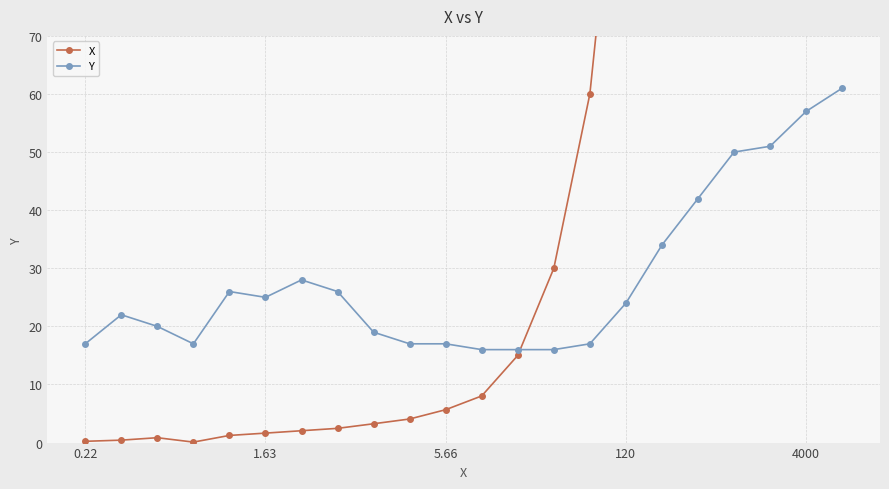

Reading left to right, list all the values displayed in this chart.

X: 0.2	0.4	0.8	0.1	1.2	1.6	2.0	2.5	3.2	4.1	5.7	8.0	15.0	30.0	60.0	120.0	240.0	480.0	960.0	2000.0	4000.0	8000.0
Y: 17.0	22.0	20.0	17.0	26.0	25.0	28.0	26.0	19.0	17.0	17.0	16.0	16.0	16.0	17.0	24.0	34.0	42.0	50.0	51.0	57.0	61.0